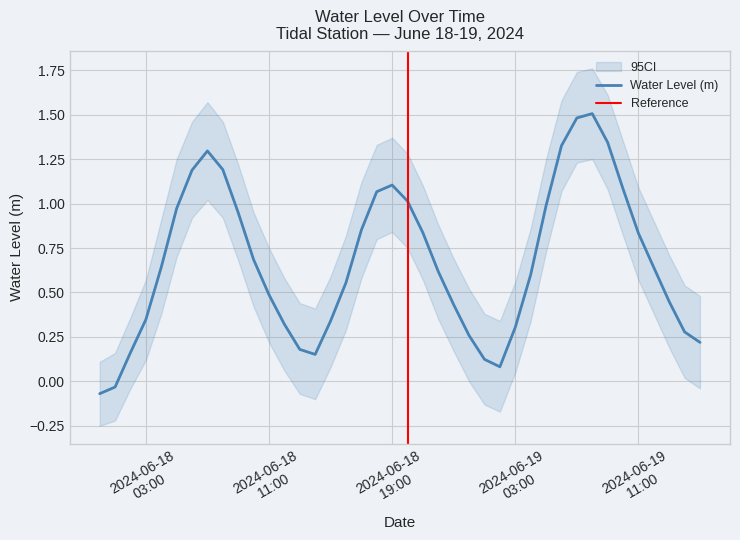

True or false: the data shows -0.1 at 2024-06-18 00:00:00.

False